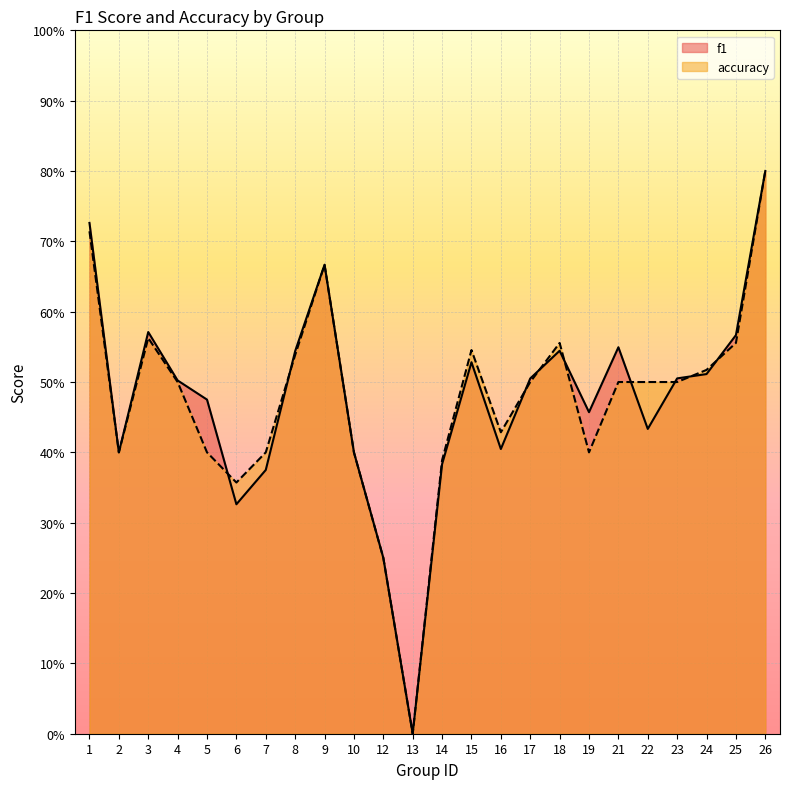

What is the maximum value shown in the chart?

0.8